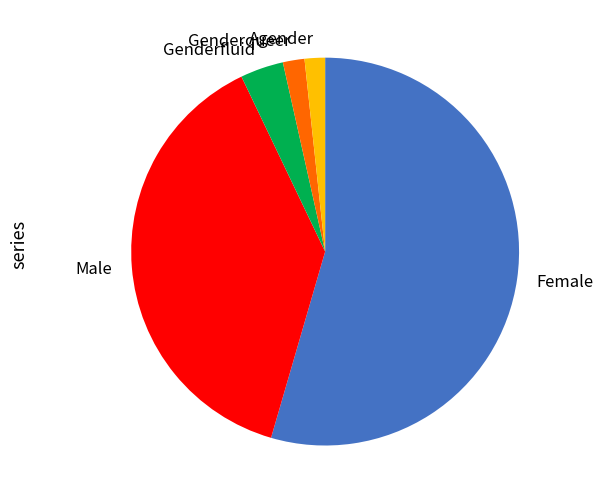

Between Genderfluid and Genderqueer, which is larger?

Genderfluid